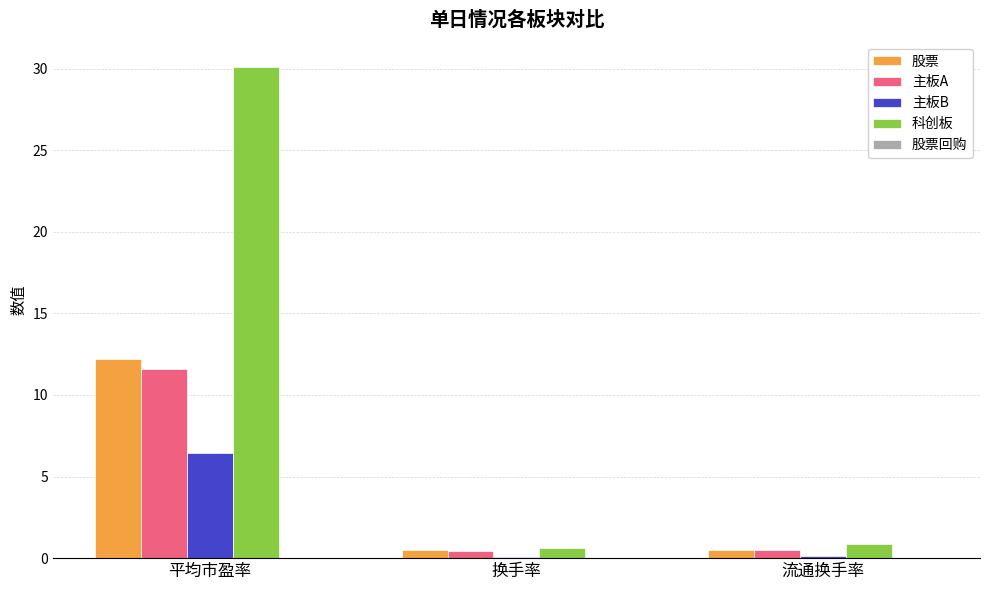

Which series has the widest spread of values?

科创板